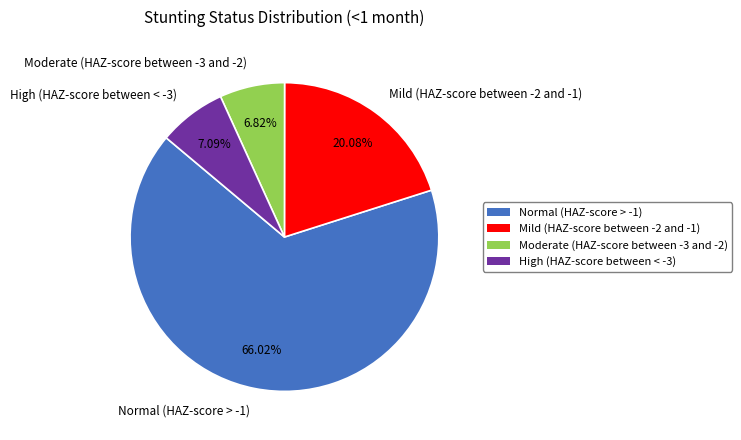

Which has a higher value, Moderate (HAZ-score between -3 and -2) or Mild (HAZ-score between -2 and -1)?

Mild (HAZ-score between -2 and -1)